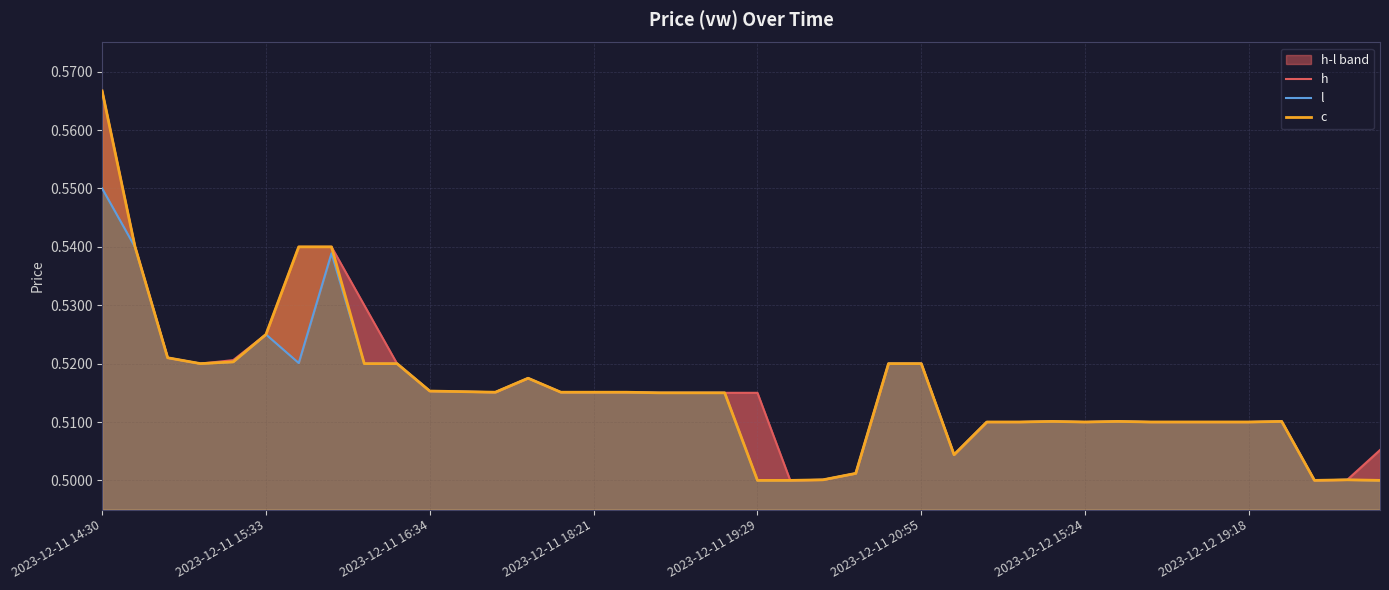

What is the approximate value of c at 11?

0.5